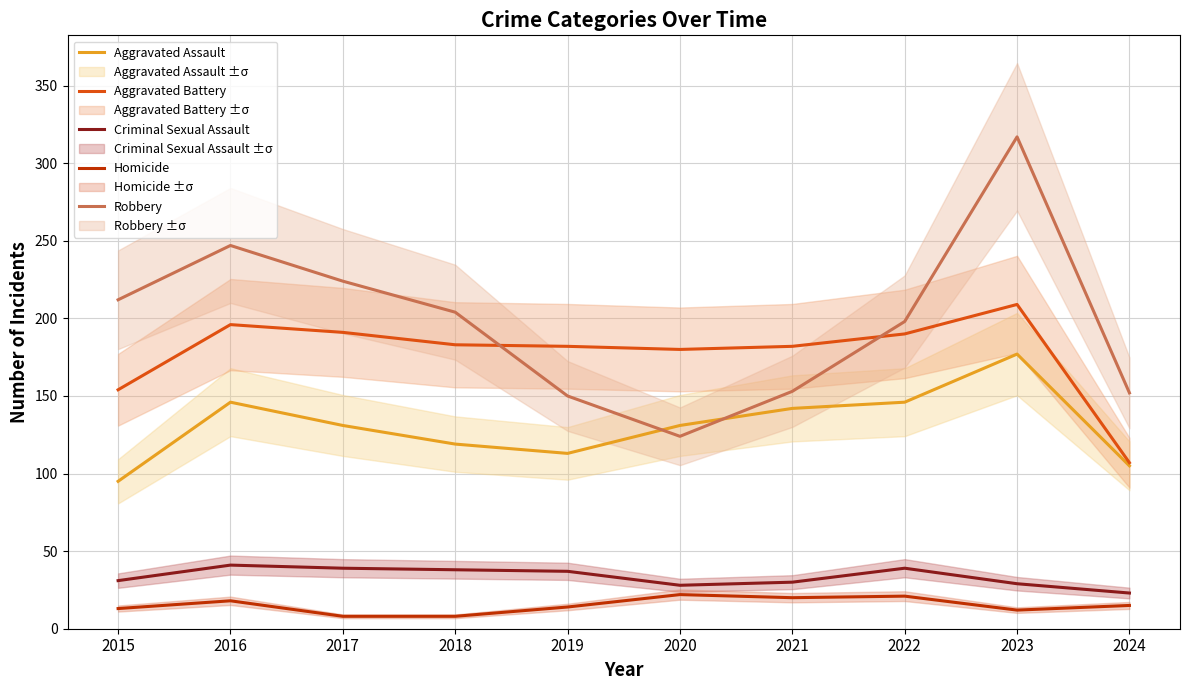

Where does the Aggravated Assault series first go above 131?

2016